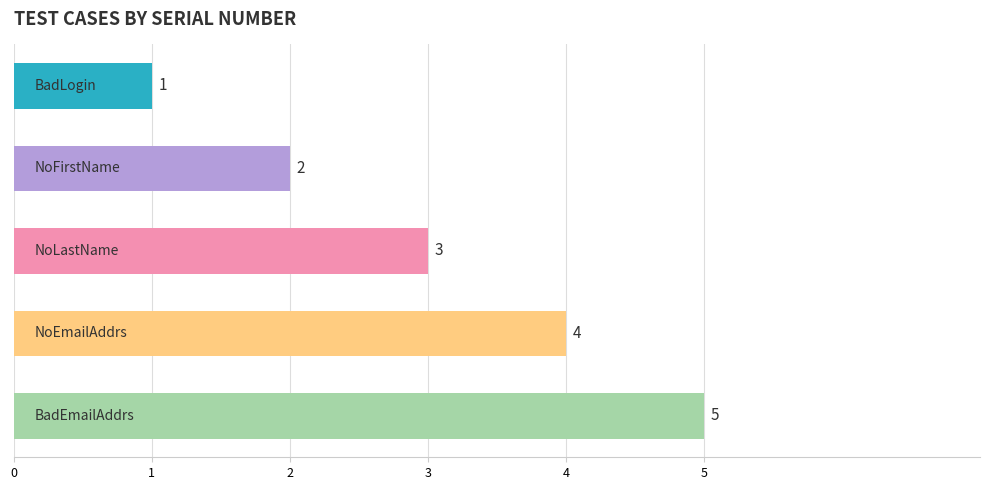

How many values are between 2 and 4?

3